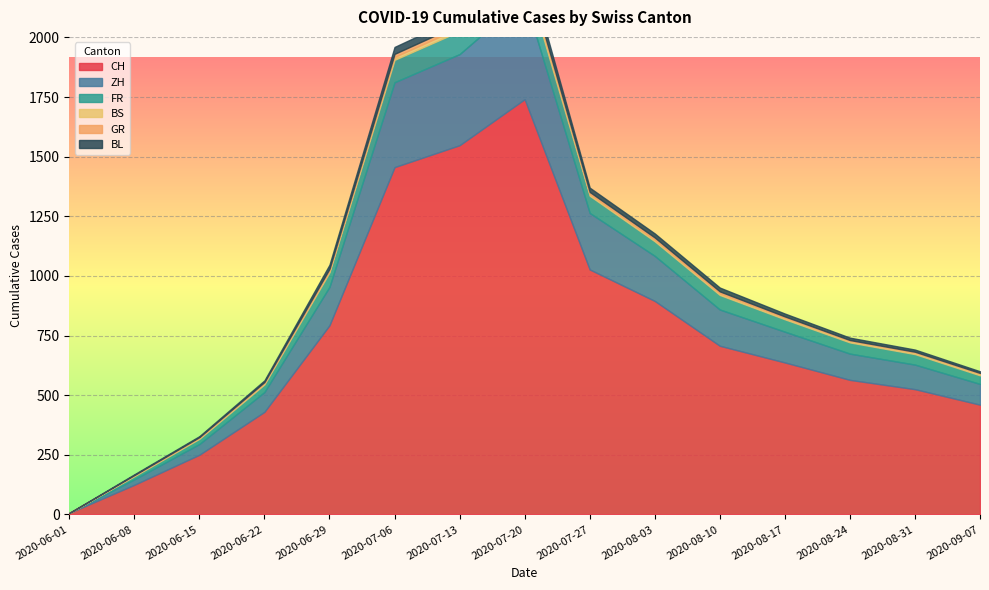

Between 2020-06-29 and 2020-07-13, which series saw the biggest shift?

CH